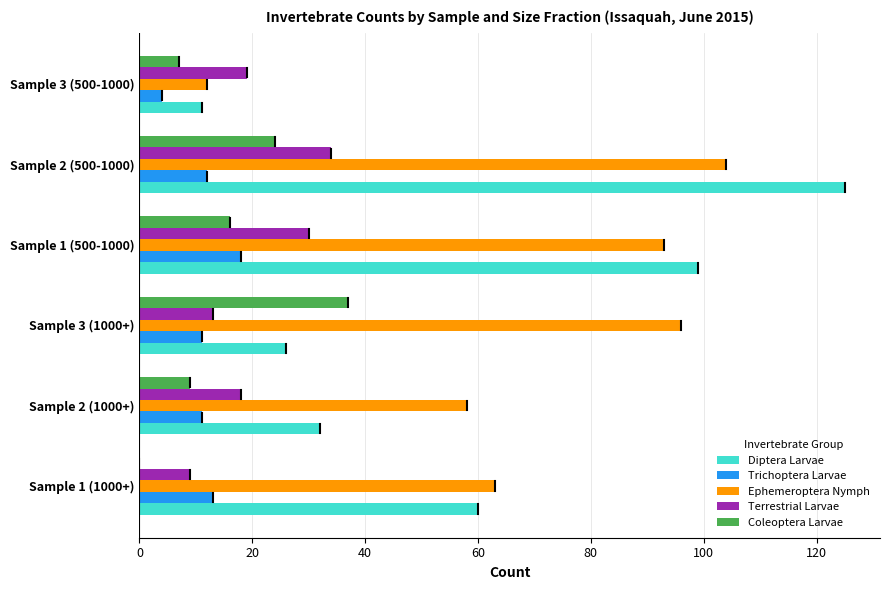

What are all the series names shown in the legend?

Diptera Larvae, Trichoptera Larvae, Ephemeroptera Nymph, Terrestrial Larvae, Coleoptera Larvae